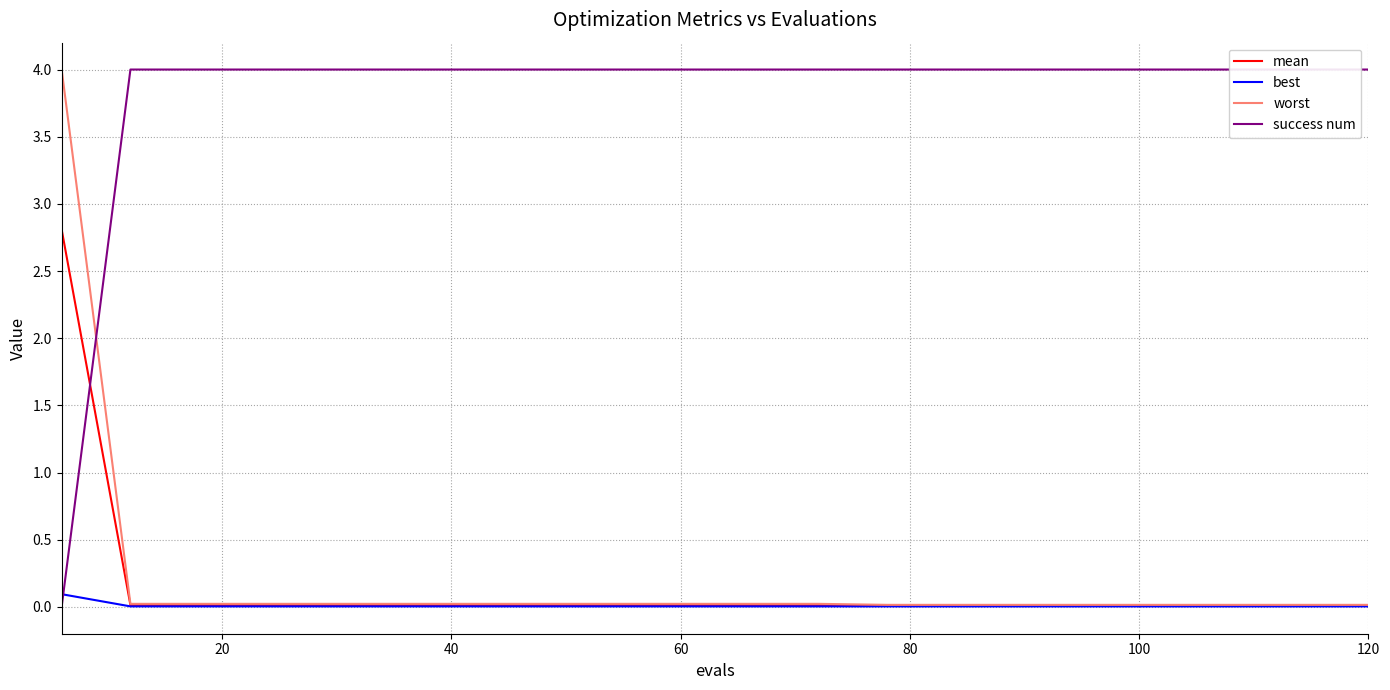

Reading left to right, transcribe all the data shown in this chart.

mean: 2.8	0.0	0.0	0.0	0.0	0.0	0.0	0.0	0.0	0.0	0.0	0.0	0.0	0.0	0.0	0.0	0.0	0.0	0.0	0.0
best: 0.1	0.0	0.0	0.0	0.0	0.0	0.0	0.0	0.0	0.0	0.0	0.0	0.0	0.0	0.0	0.0	0.0	0.0	0.0	0.0
worst: 4.0	0.0	0.0	0.0	0.0	0.0	0.0	0.0	0.0	0.0	0.0	0.0	0.0	0.0	0.0	0.0	0.0	0.0	0.0	0.0
success num: 0.0	4.0	4.0	4.0	4.0	4.0	4.0	4.0	4.0	4.0	4.0	4.0	4.0	4.0	4.0	4.0	4.0	4.0	4.0	4.0